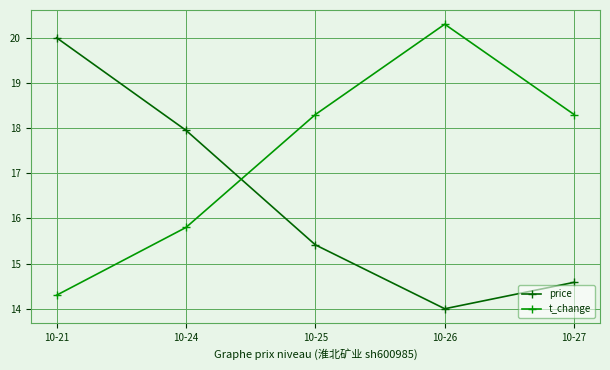

How many lines are shown in the chart?

2